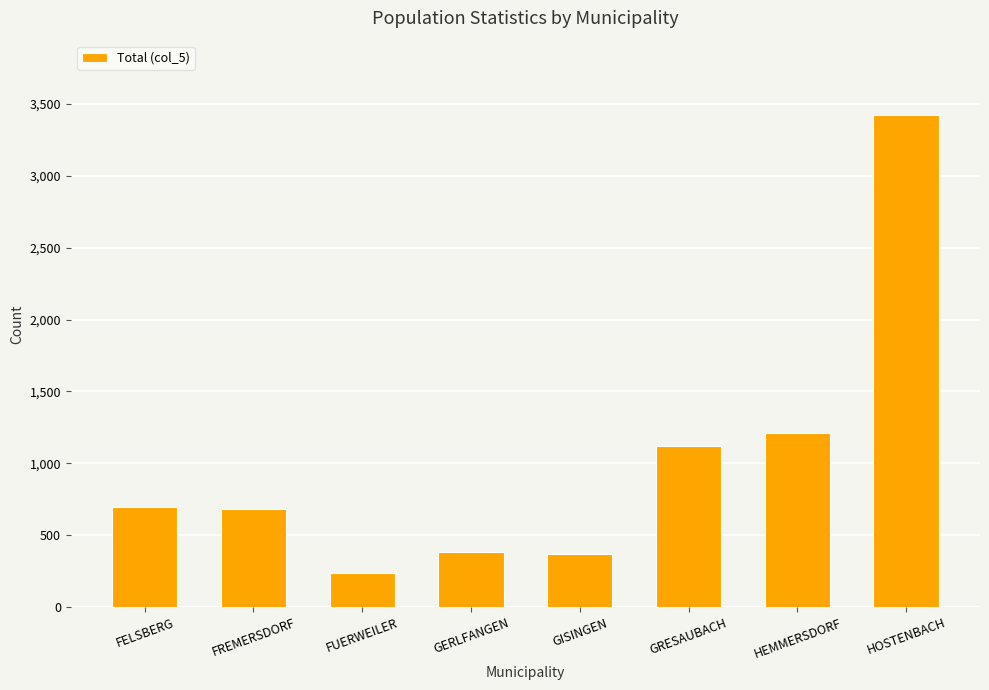

What value does the data have at GISINGEN?

367